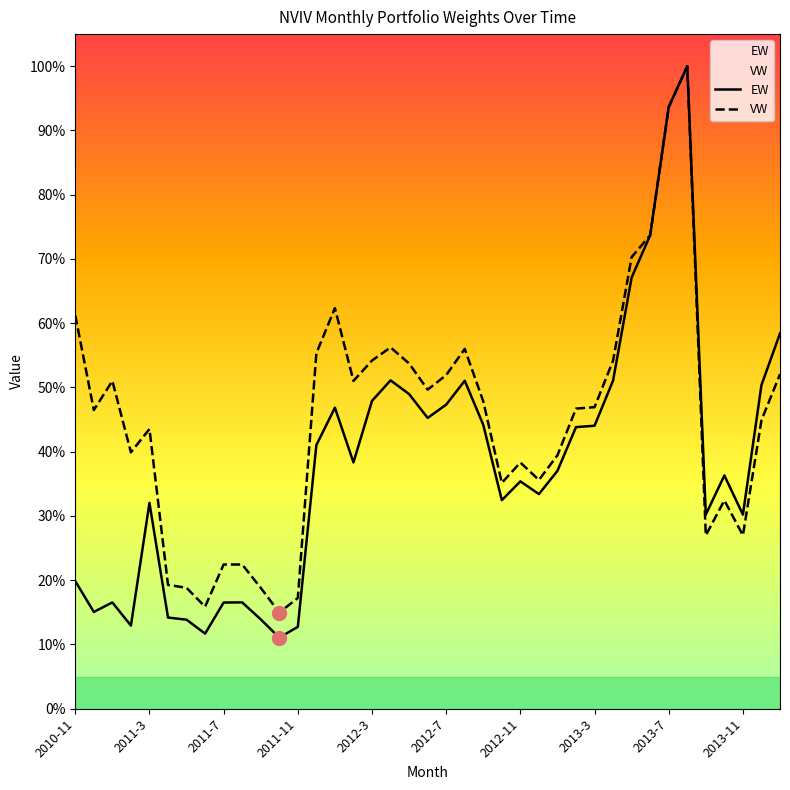

Between 19 and 31, which is larger?

31